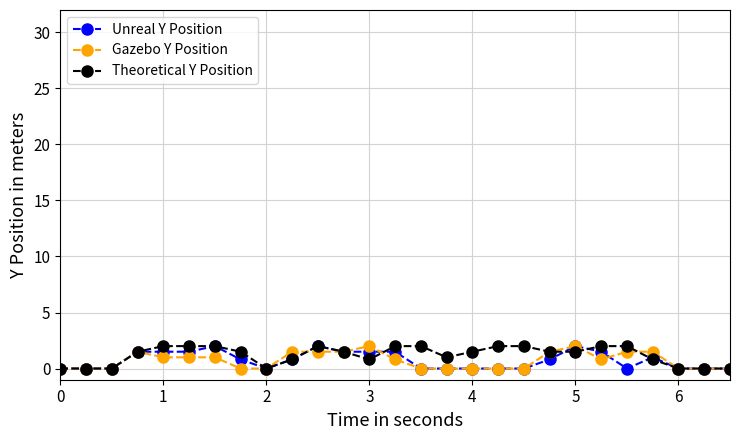

Which series has the largest total across all categories?

Theoretical Y Position